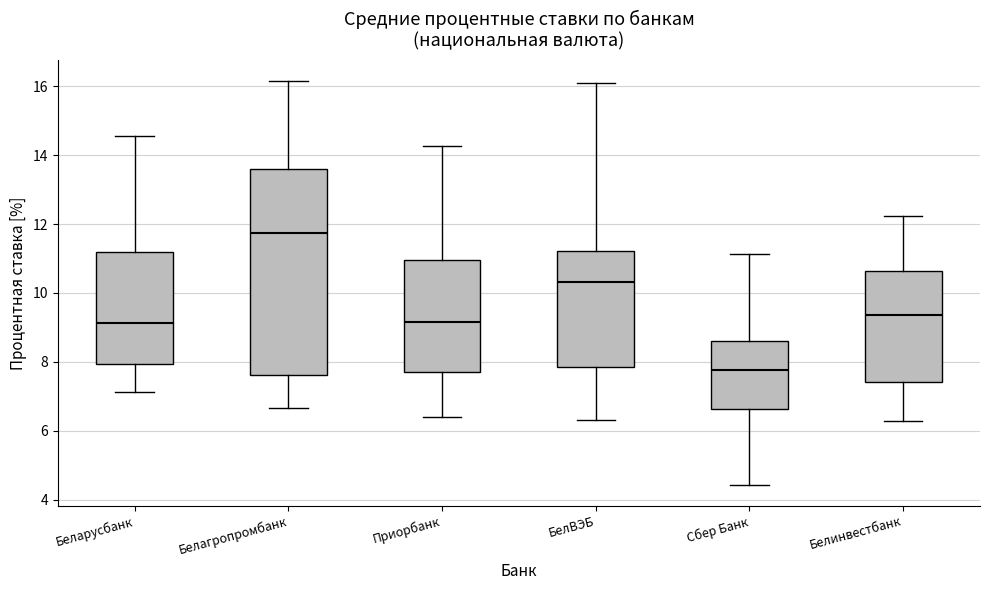

Where does the lower whisker of the box for Сбер Банк end on the y-axis? The values are not printed on the chart, so give them approximately, as read against the axis.

4.4